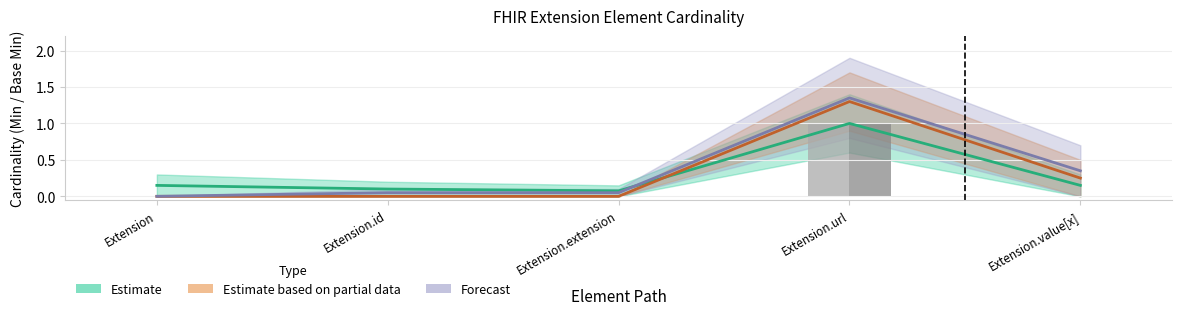

Which has a higher value, Extension.url or Extension.id?

Extension.url